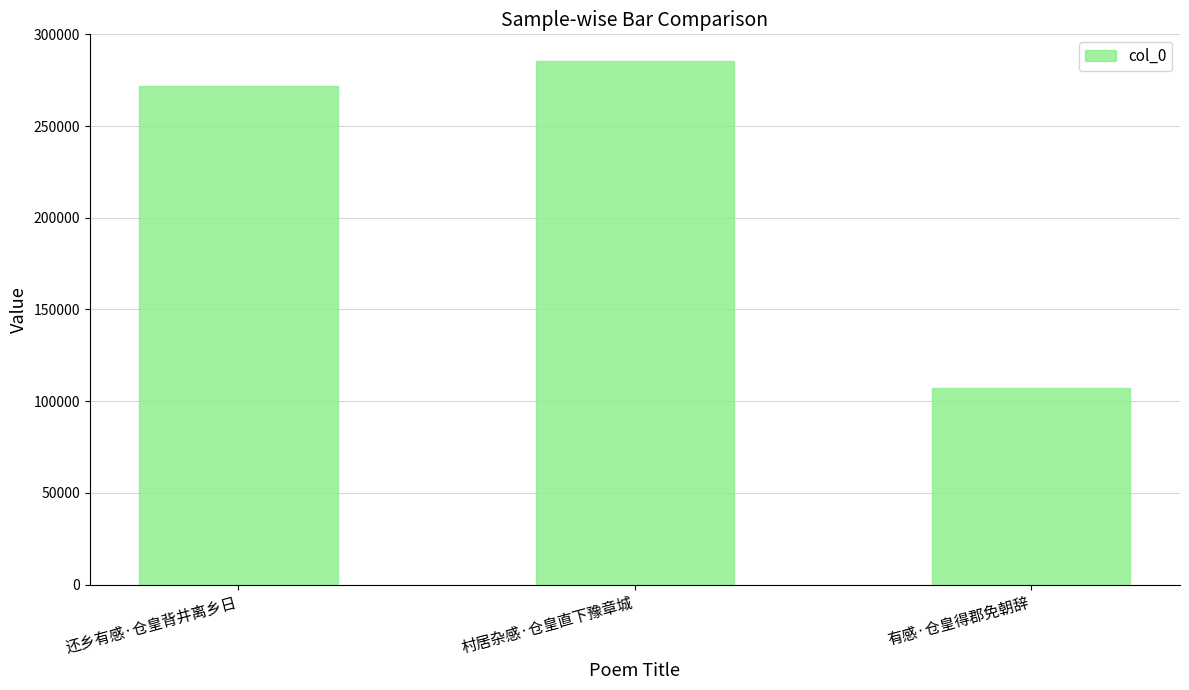

What is the sum of all values?

664856